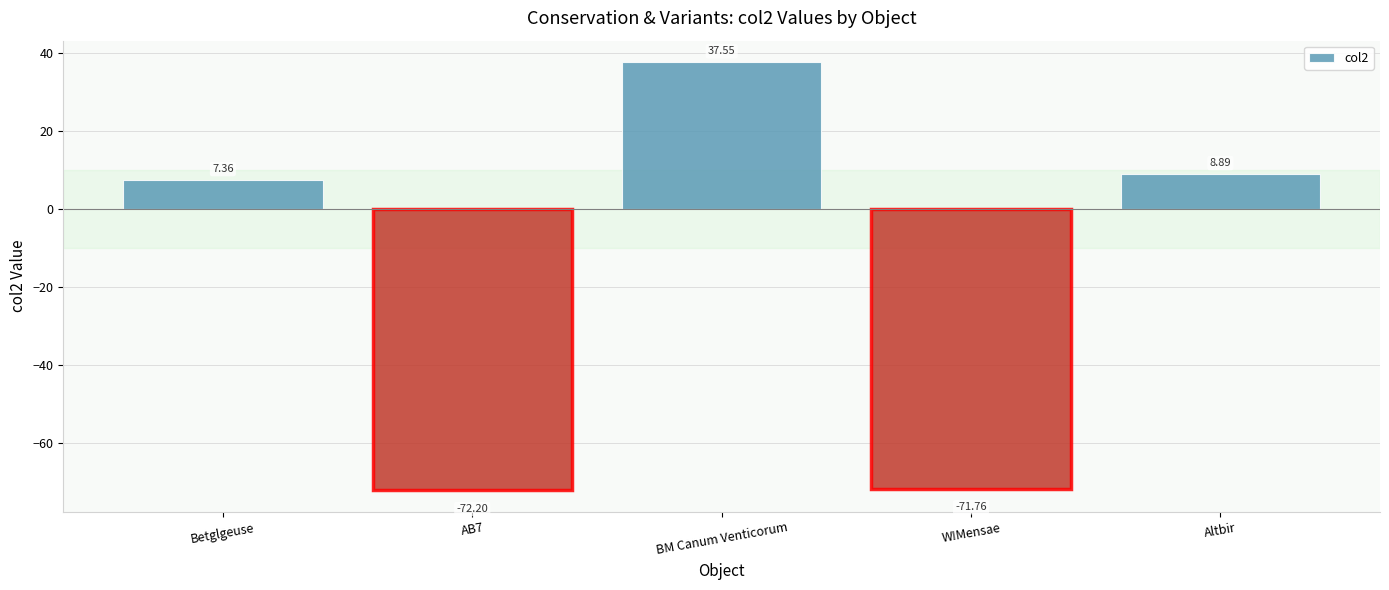

Are the bars horizontal?

No